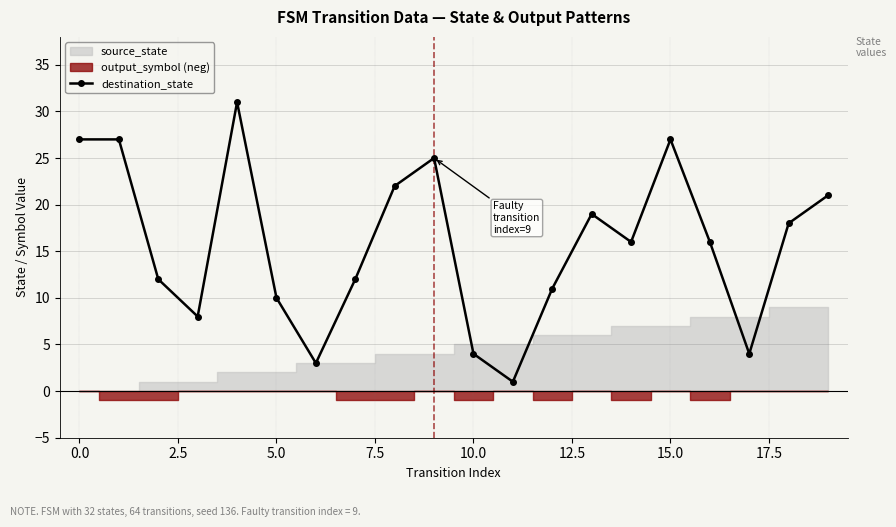

What is the value of the 10th point from the left?

25